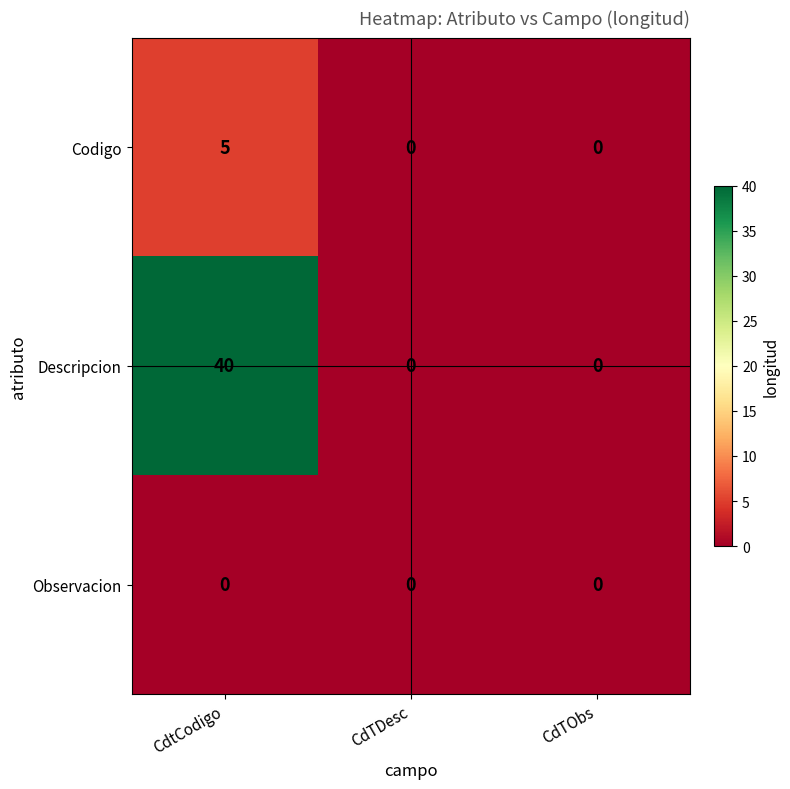

Reading left to right, transcribe all the data shown in this chart.

Codigo: CdtCodigo=5	CdTDesc=0	CdTObs=0
Descripcion: CdtCodigo=40	CdTDesc=0	CdTObs=0
Observacion: CdtCodigo=0	CdTDesc=0	CdTObs=0